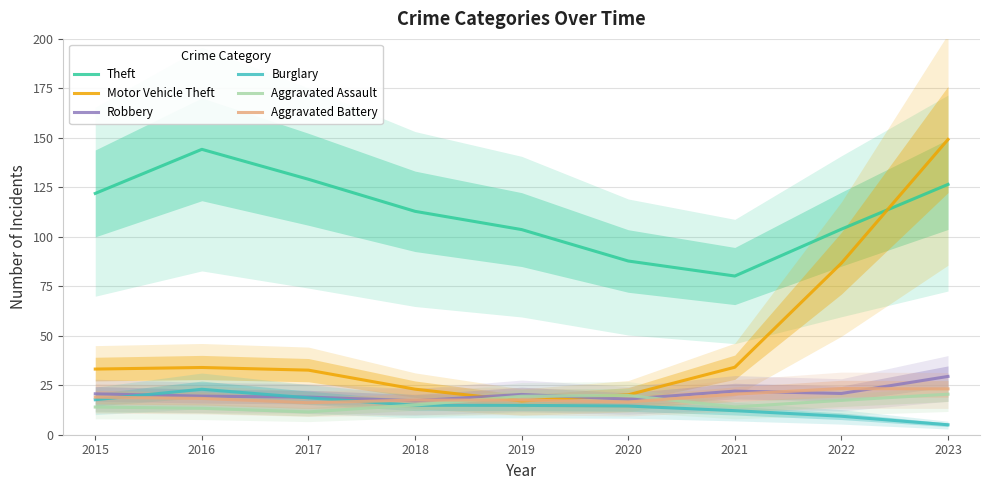

Rank the series at 2015 from lowest to highest value.

Aggravated Assault, Burglary, Aggravated Battery, Robbery, Motor Vehicle Theft, Theft